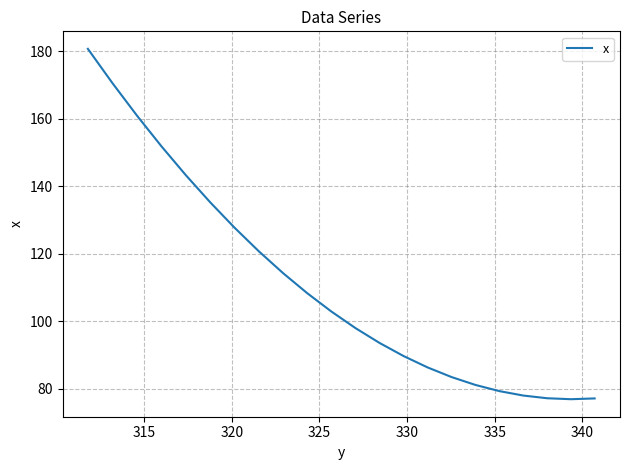

True or false: there are more than 1 points higher than both neighbors.

False